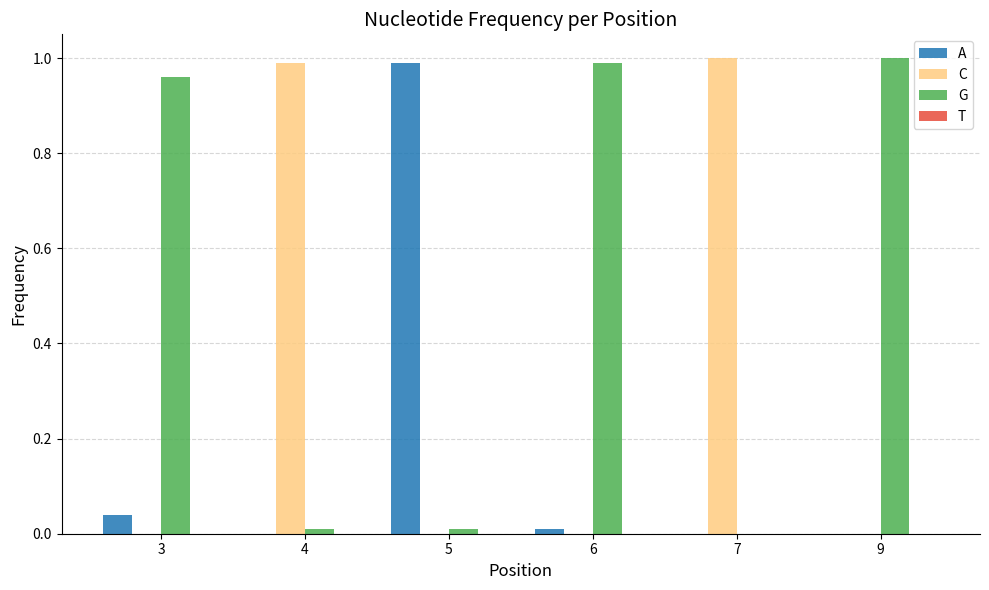

What is the sum of all C values?

2.0